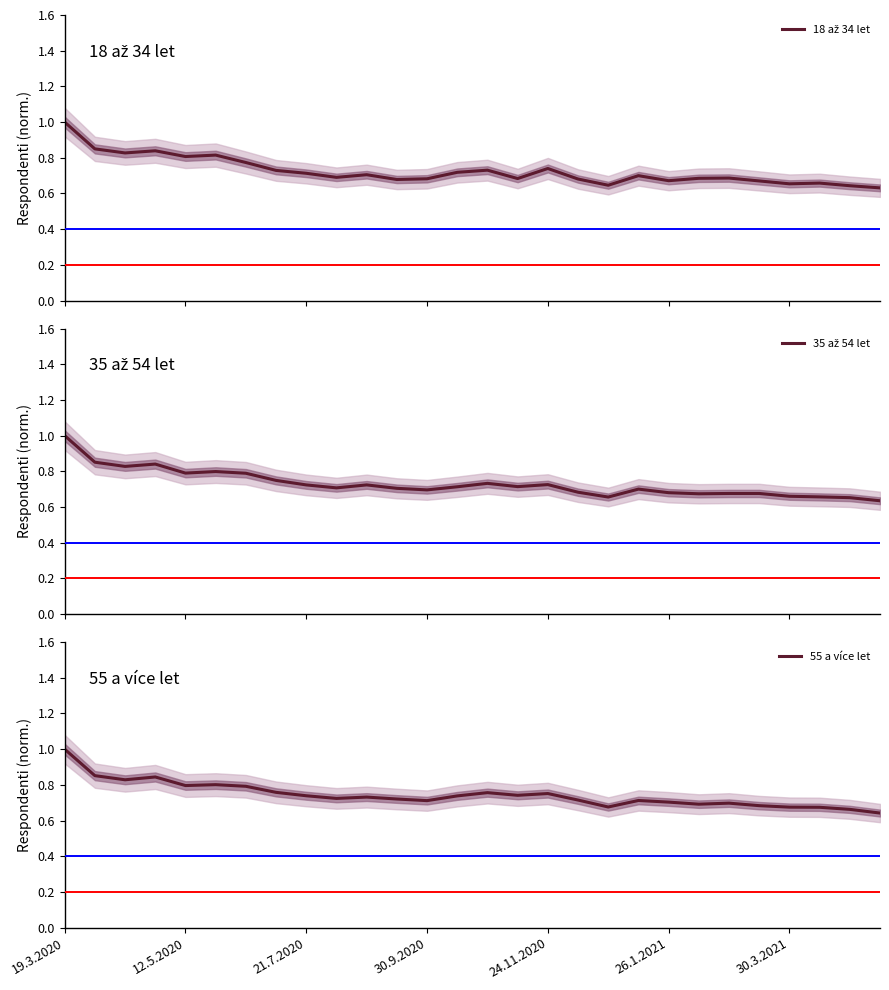

Where is 35 až 54 let nearest to the value 0?

27